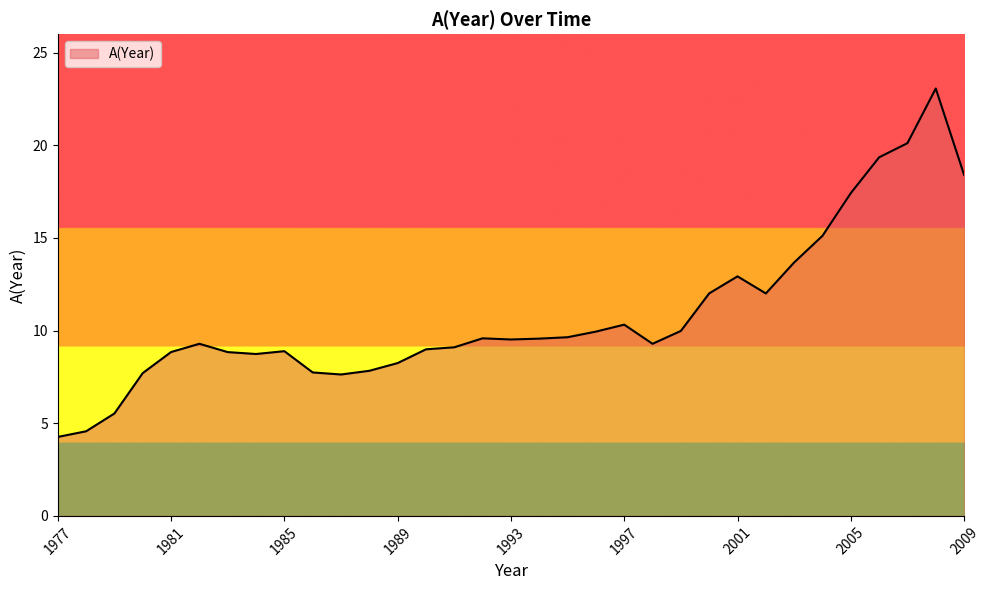

What is the difference between the maximum and minimum values?

18.8